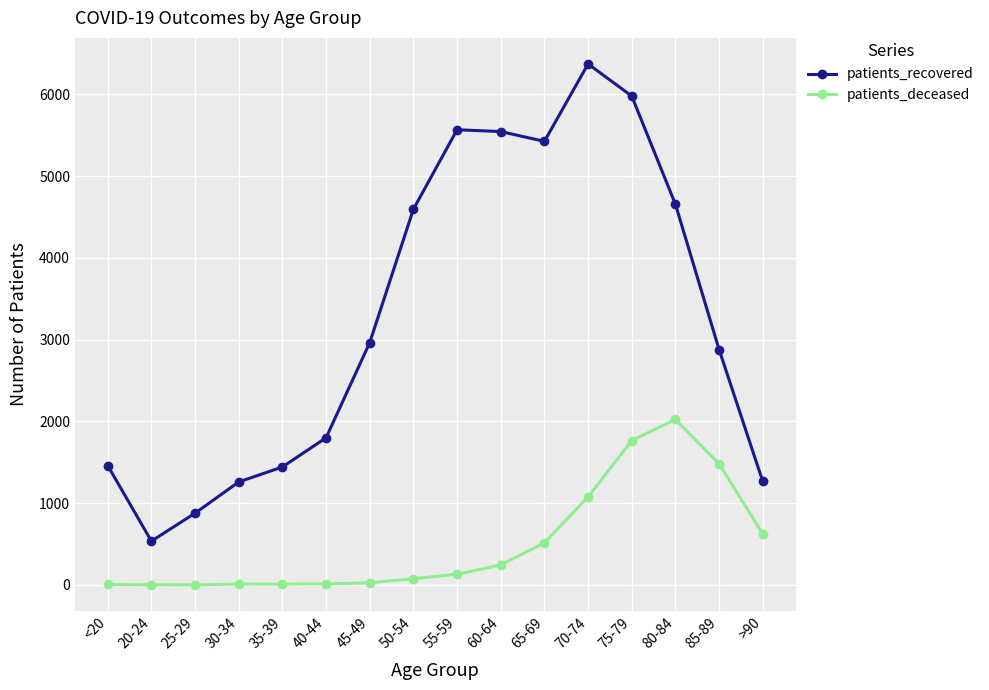

Which series has the widest spread of values?

patients_recovered